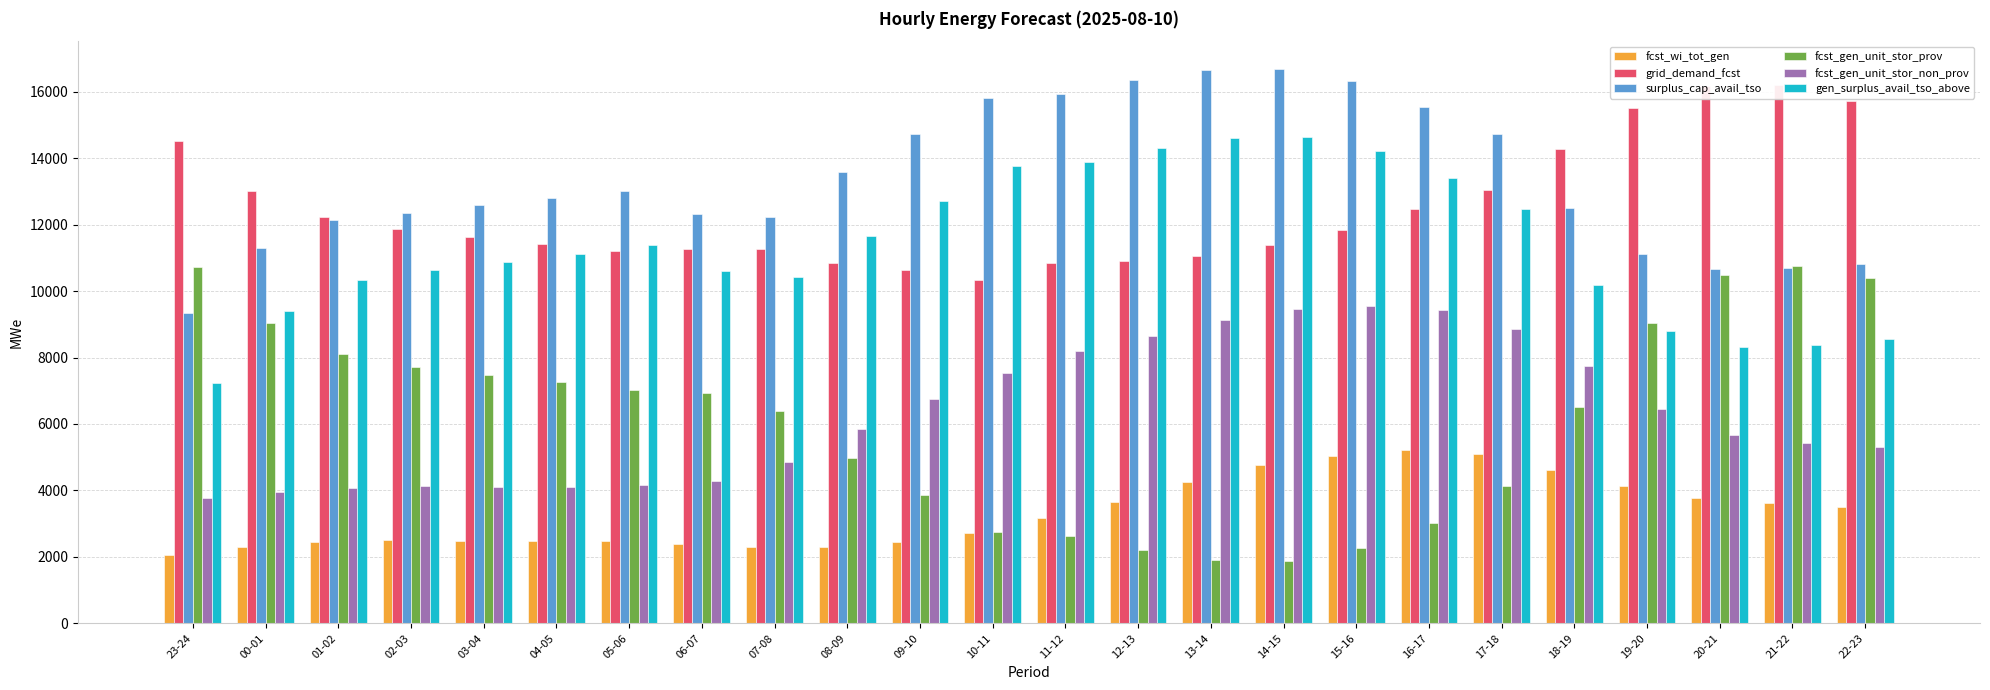

At which category is the sum across all series the highest?

15-16